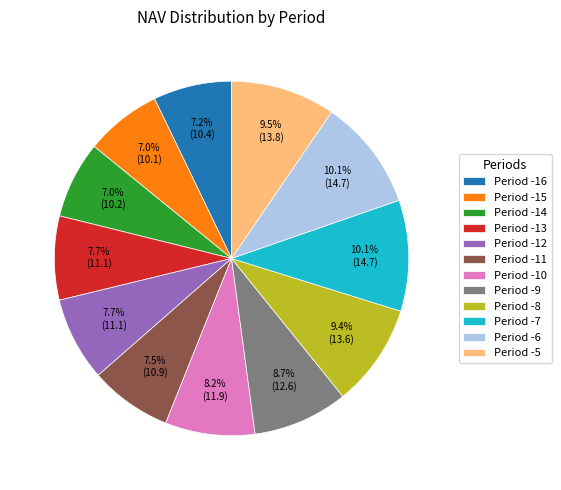

To the nearest percent, what is the difference between the Period -16 and Period -10 slice percentages?

1%